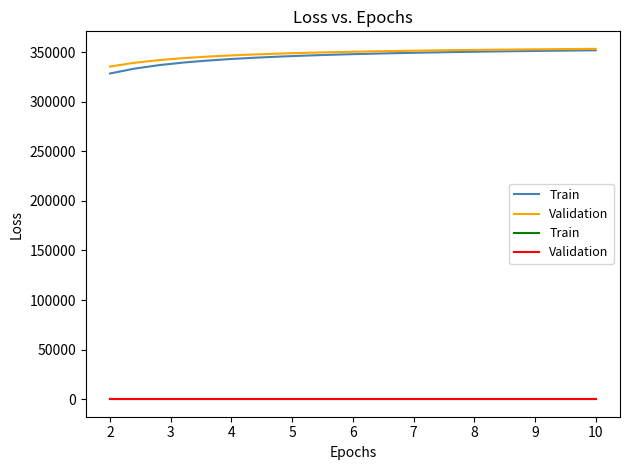

Between 3 and 7, which series saw the biggest shift?

Train